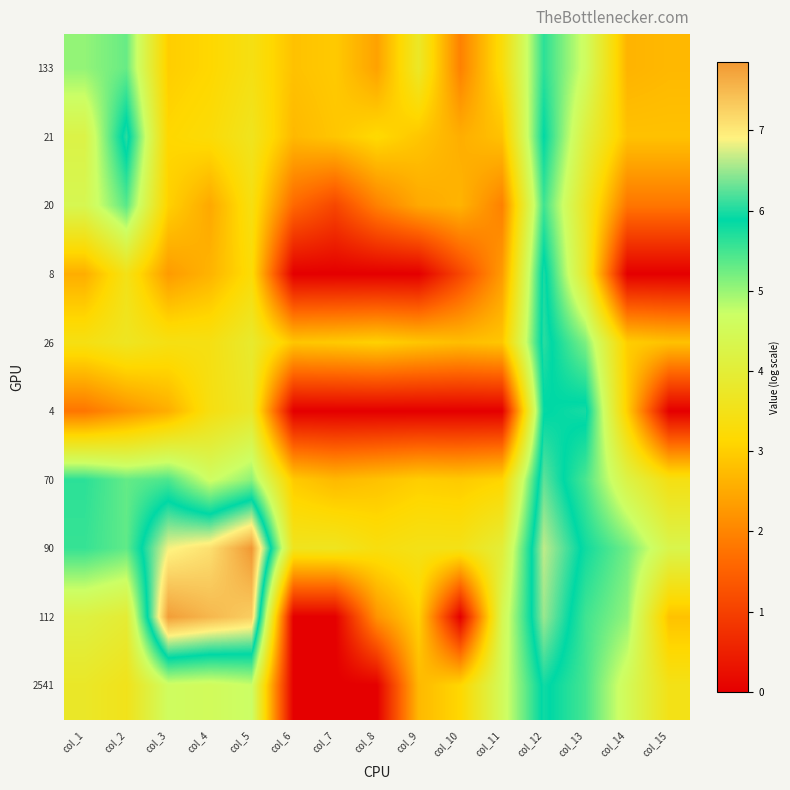

Between col_7 and col_11, which series saw the biggest shift?

2541